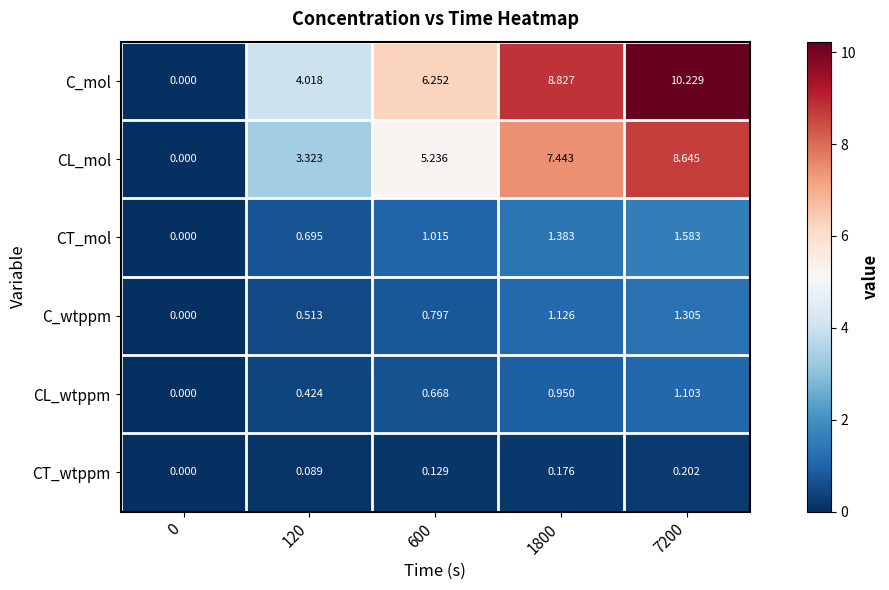

What is the spread (max minus min) of values at 600?

6.1